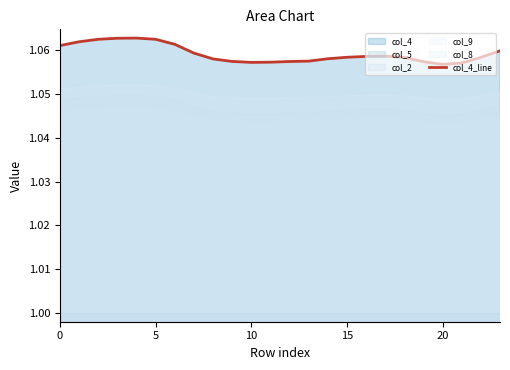

True or false: col_4_line has a value of 1.7 at 5.

False